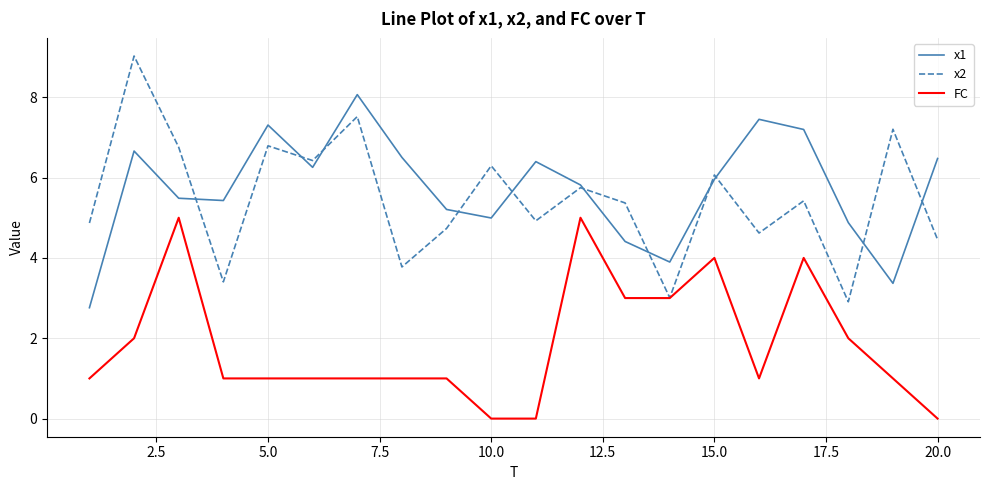

How many interior local valleys does the x2 series have?

7